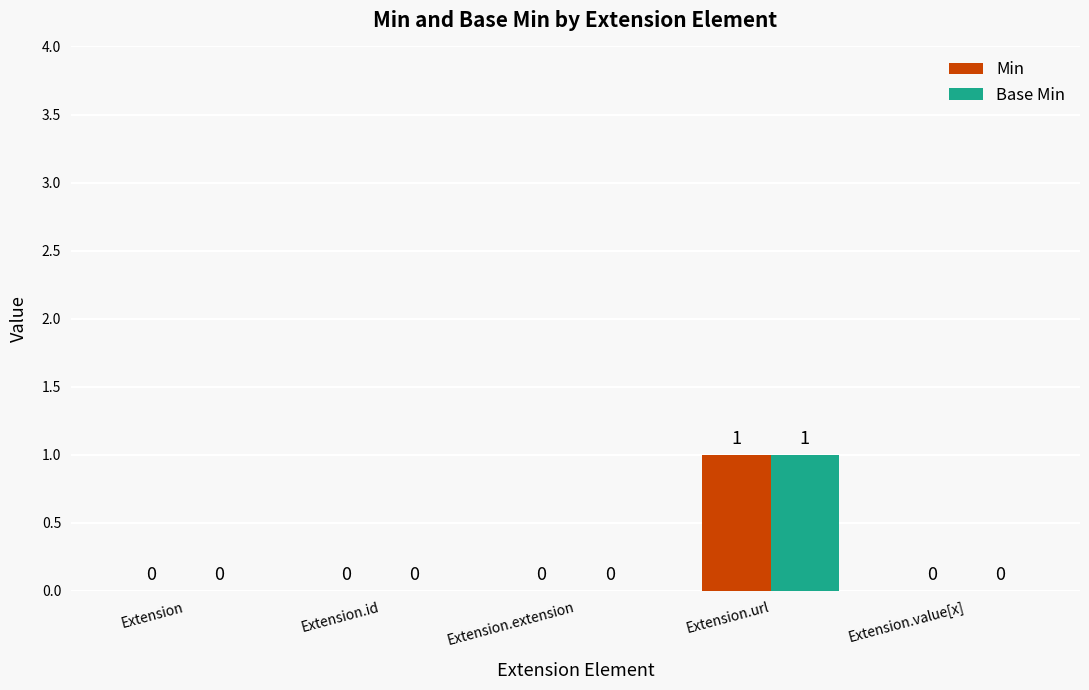

Is it true that Base Min equals 0 at Extension.value[x]?

True